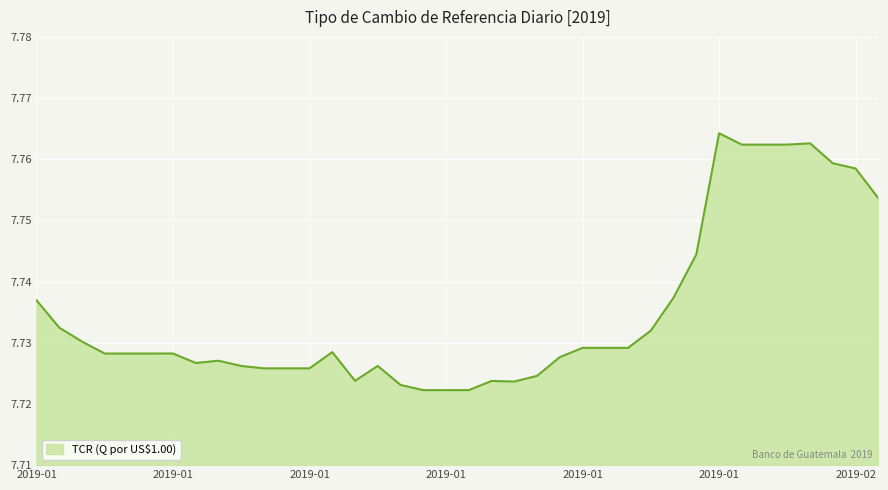

Reading left to right, what are all the values shown in this chart?

7.7	7.7	7.7	7.7	7.7	7.7	7.7	7.7	7.7	7.7	7.7	7.7	7.7	7.7	7.7	7.7	7.7	7.7	7.7	7.7	7.7	7.7	7.7	7.7	7.7	7.7	7.7	7.7	7.7	7.7	7.8	7.8	7.8	7.8	7.8	7.8	7.8	7.8